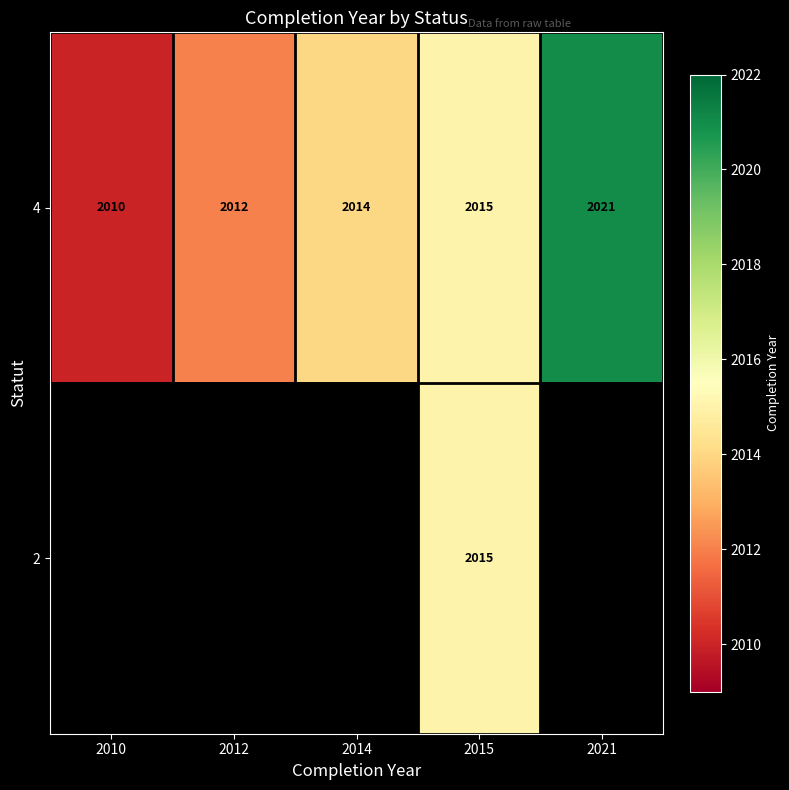

The 4 series shows 3370 at 2010. True or false?

False